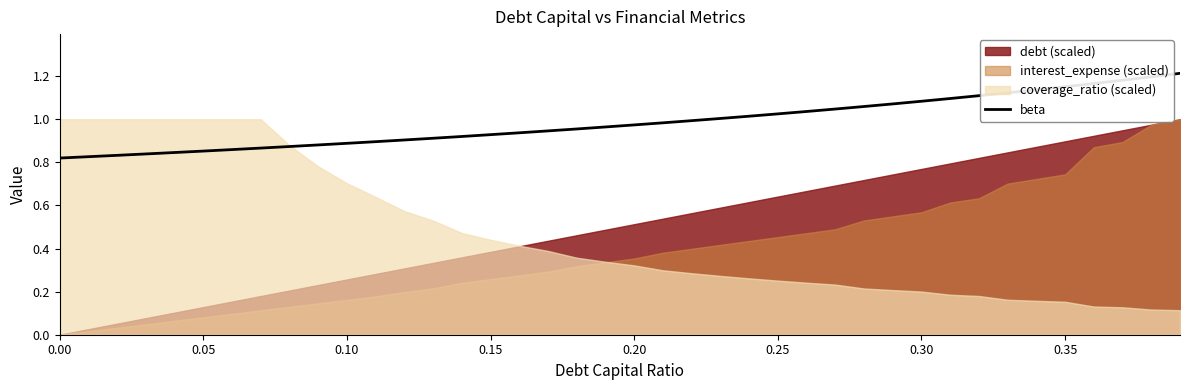

The chart shows a value of 1.3 at 0.15. True or false?

False